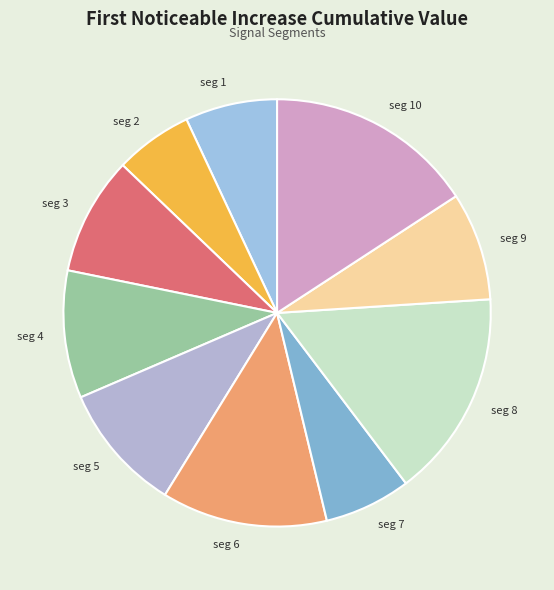

Does any single category account for the majority?

No